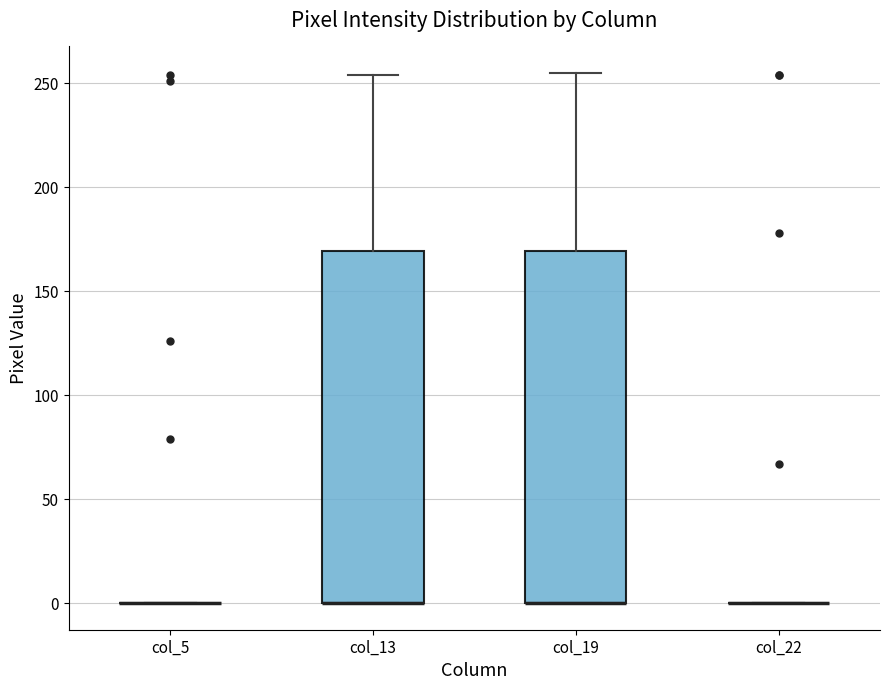

Reading left to right, read every box against the y-axis: the position of its median line, the range the box covers, and the ends of its whiskers. The values are not printed on the chart, so give them approximately, as read against the axis.

col_5: box collapsed to a line at 0, whiskers 0 to 0
col_13: median 0 (drawn on the box's lower edge), box 0 to 170, whiskers 0 to 255
col_19: median 0 (drawn on the box's lower edge), box 0 to 170, whiskers 0 to 255
col_22: box collapsed to a line at 0, whiskers 0 to 0